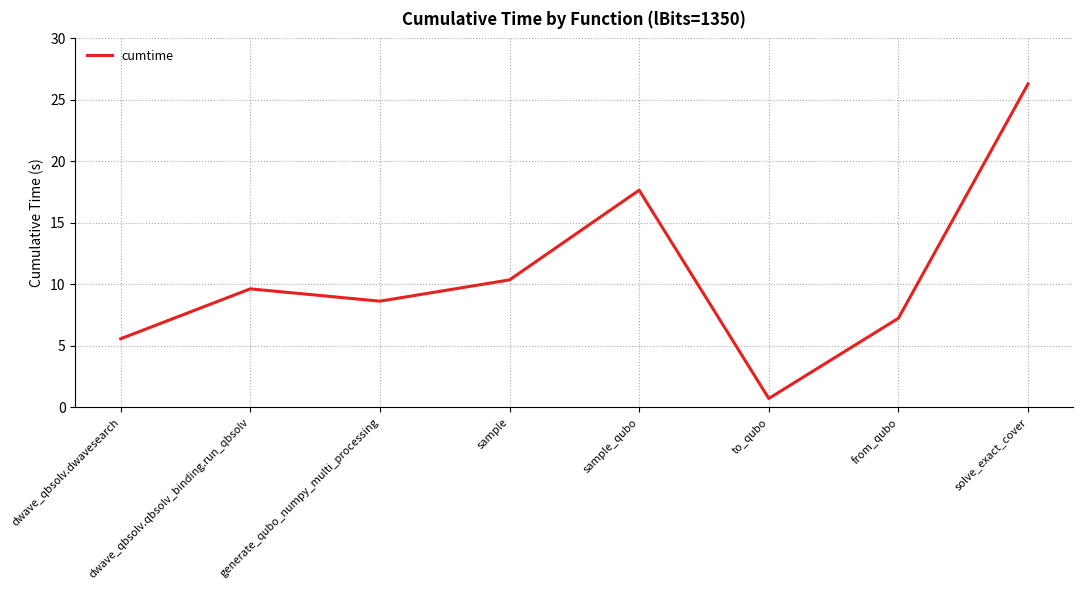

Approximately how many times larger is the value at solve_exact_cover compared to sample_qubo?

1.5